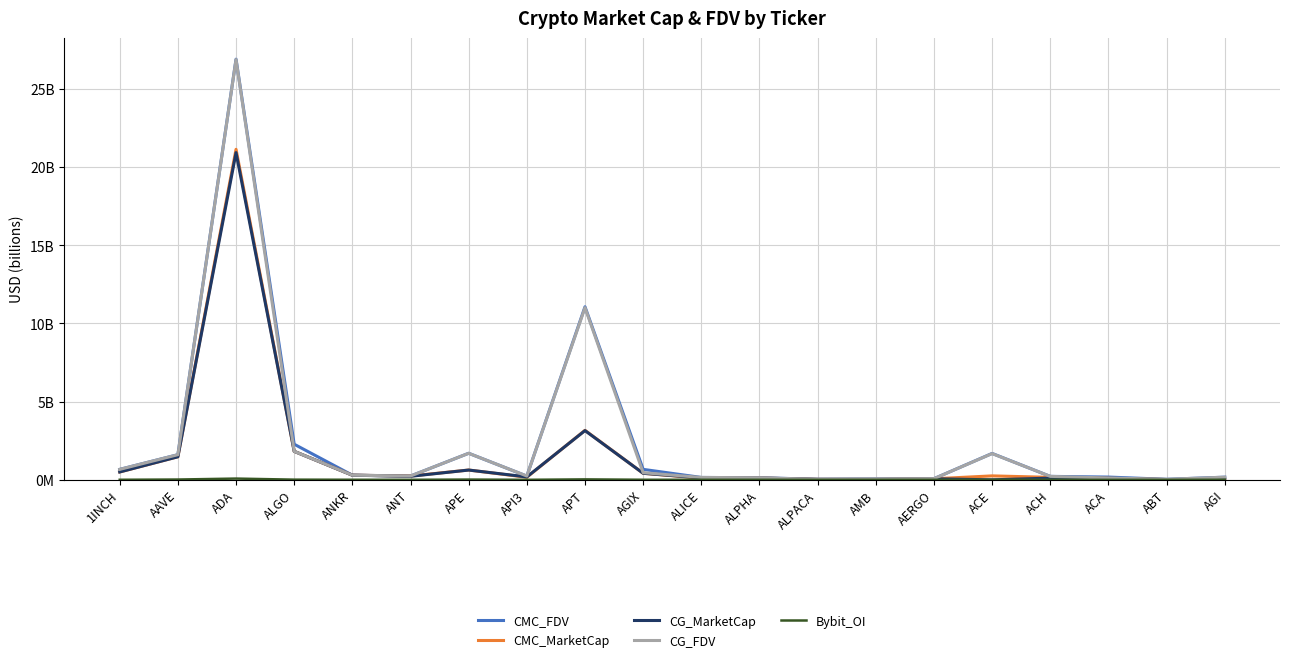

Is the value of CMC_FDV at ALPHA greater than the value of CMC_MarketCap at AGIX?

No